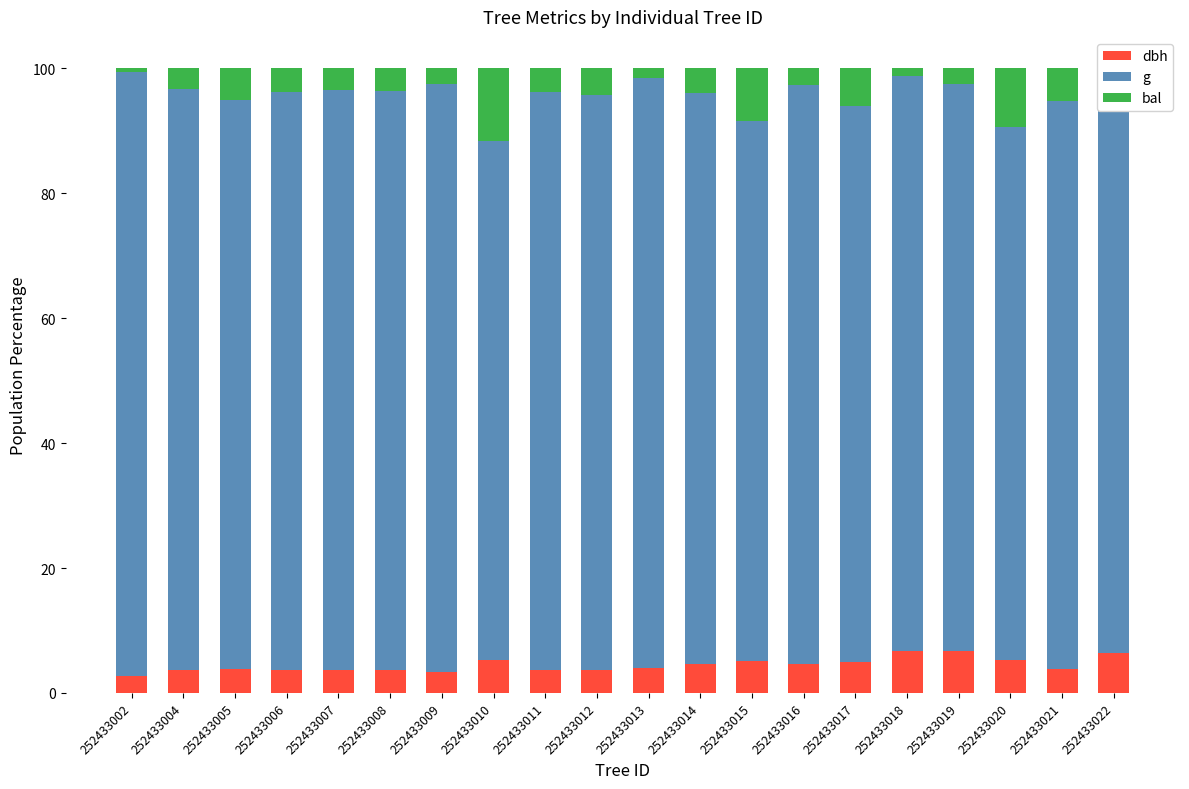

Which series has the largest total across all categories?

g